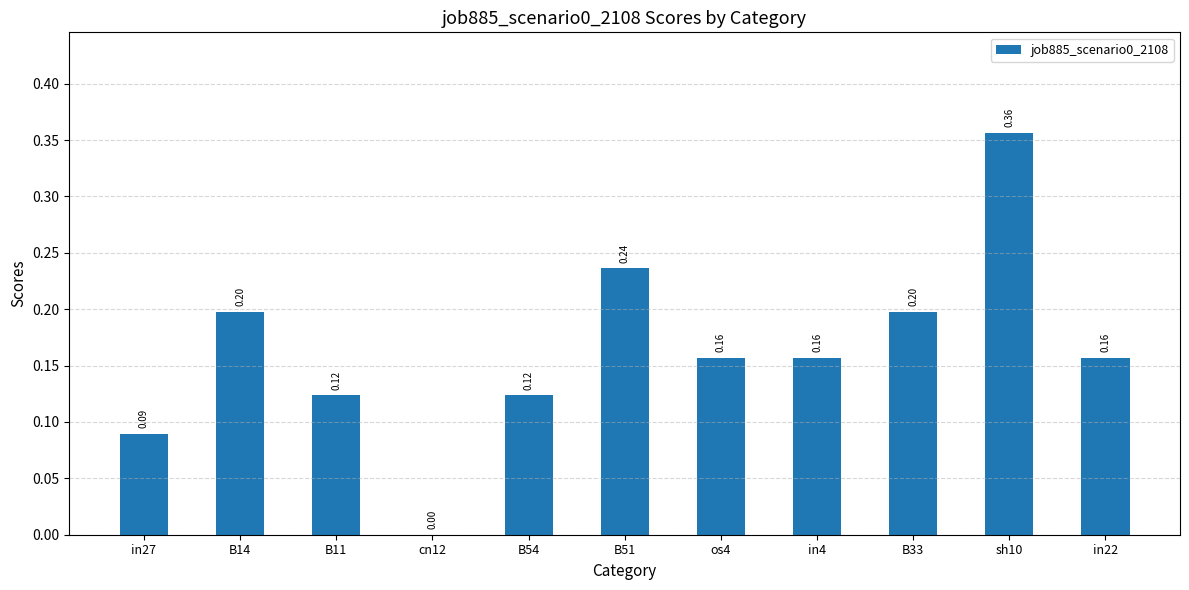

What is the change in value from B11 to cn12?

-0.1